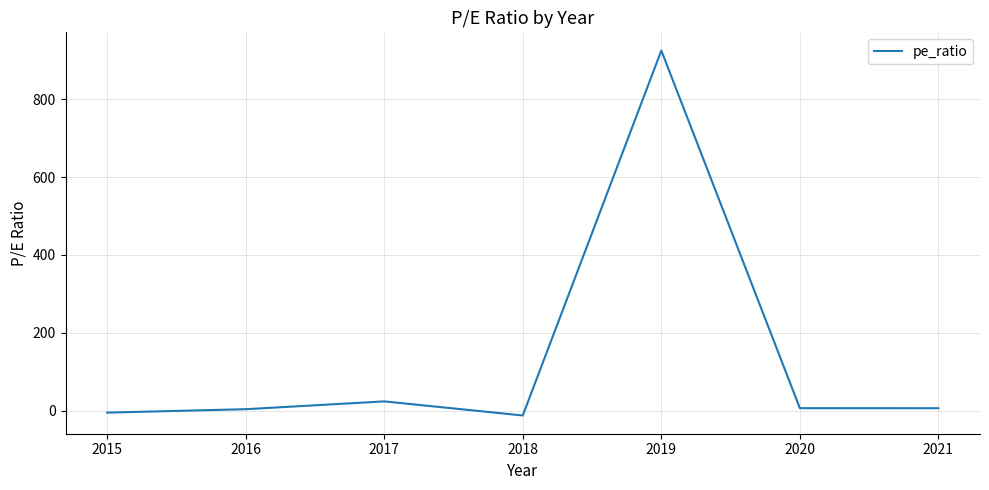

What is the minimum value shown in the chart?

-12.6